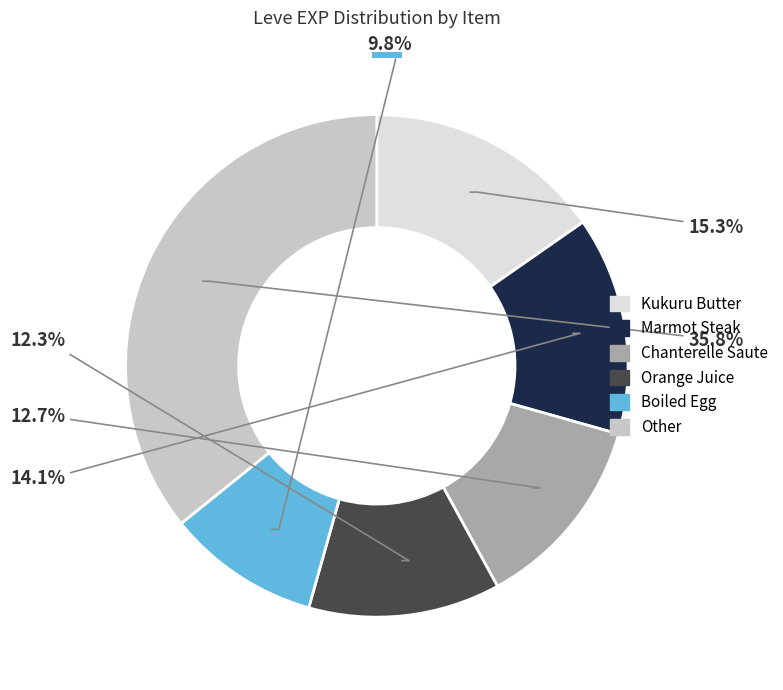

Does any single category account for the majority?

No